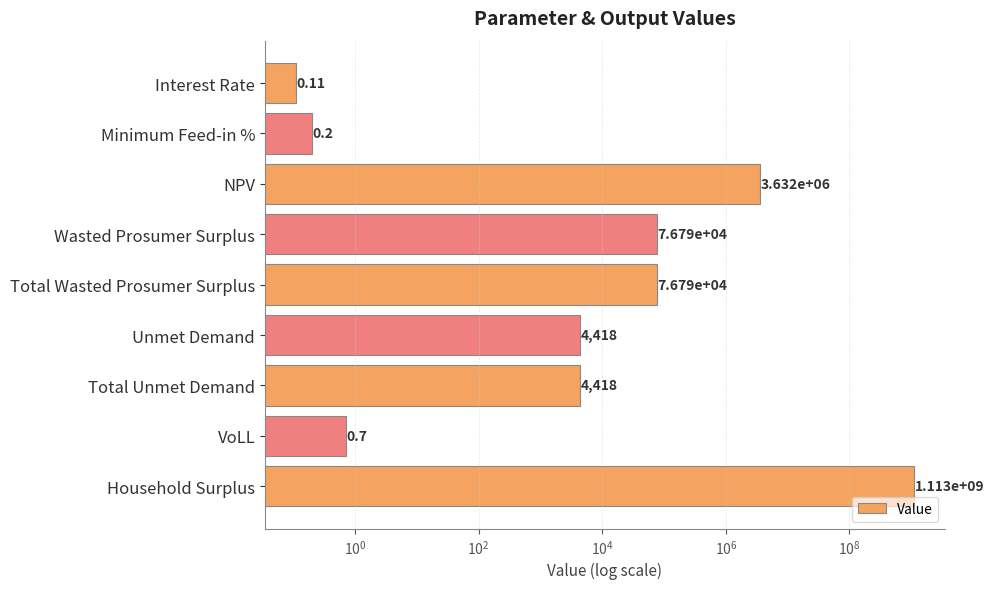

Is it true that the value at Interest Rate is 0.0?

False